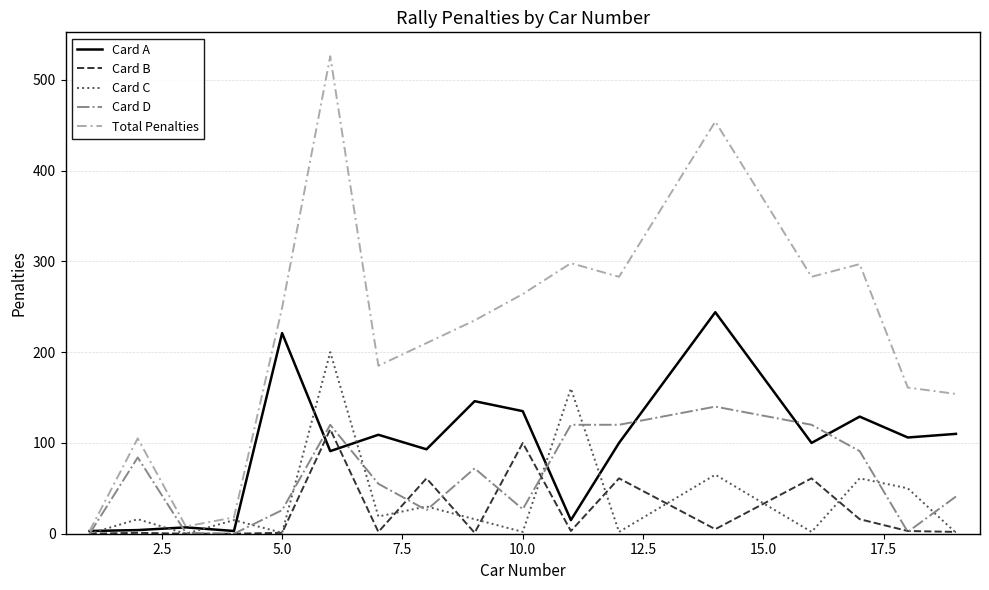

How many series are shown in this chart?

5